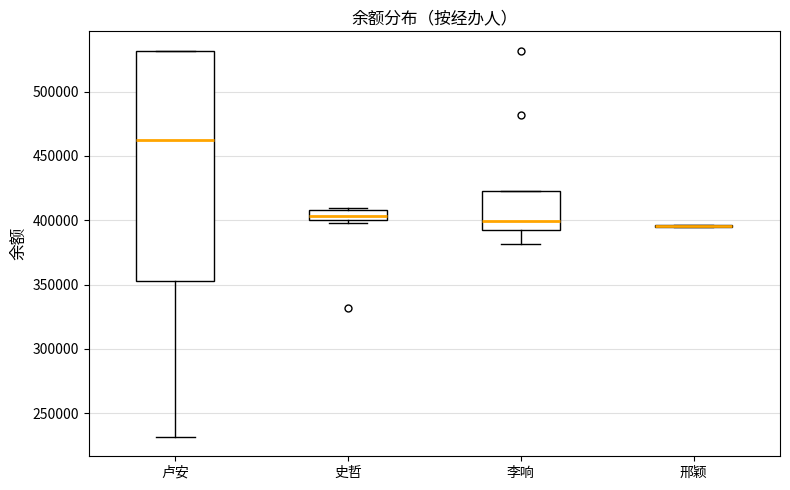

Which box is the tallest, from its lower edge to its upper edge?

卢安